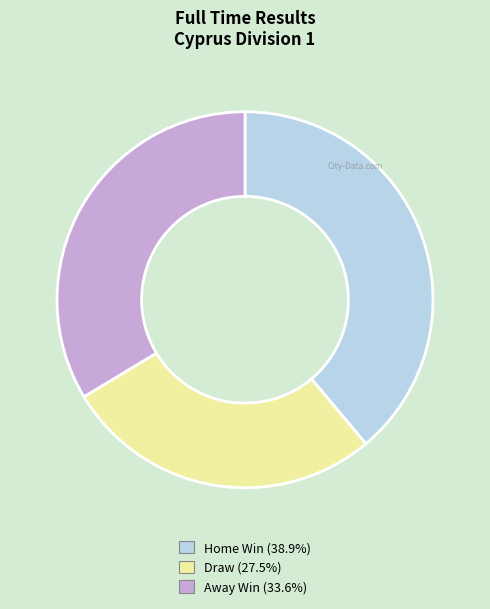

Is there a majority slice in this chart?

No